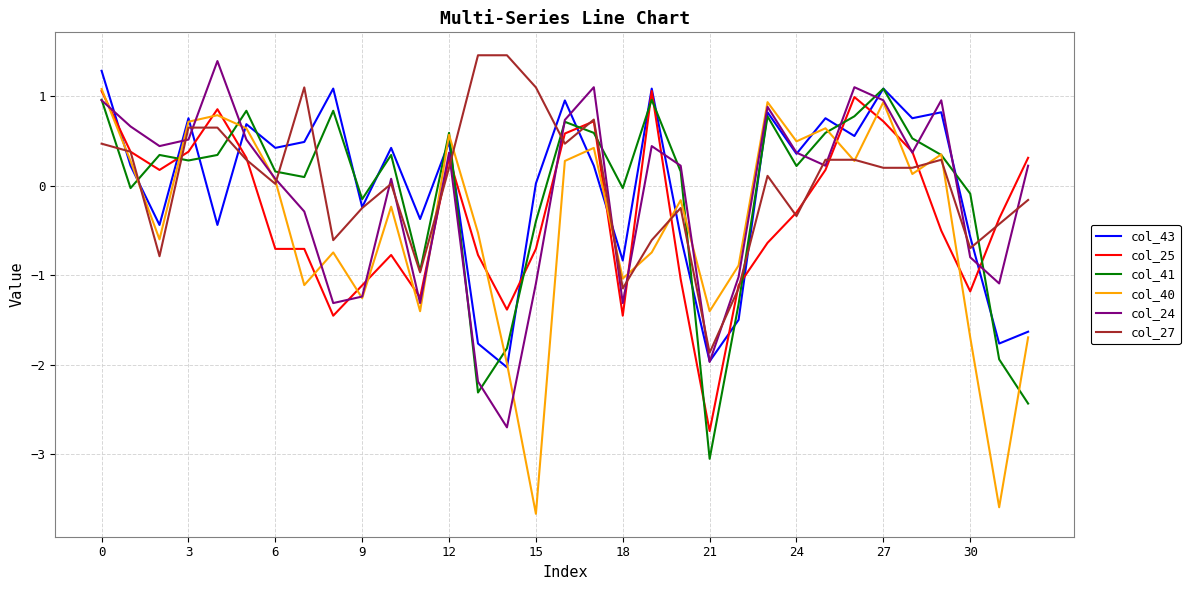

What is the difference between the maximum and second lowest values in the col_43 series?

3.2